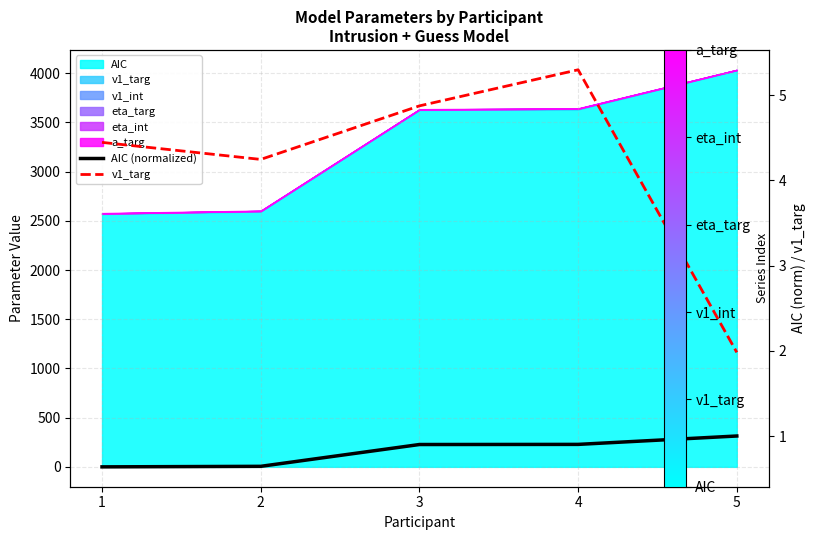

How many interior local valleys does the v1_targ series have?

1